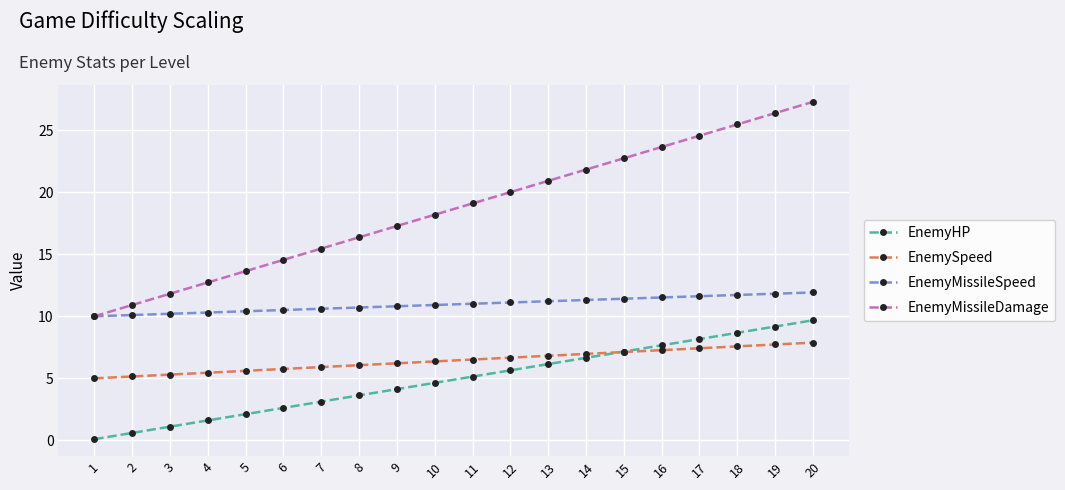

True or false: EnemySpeed has a value of 2.5 at 14.

False